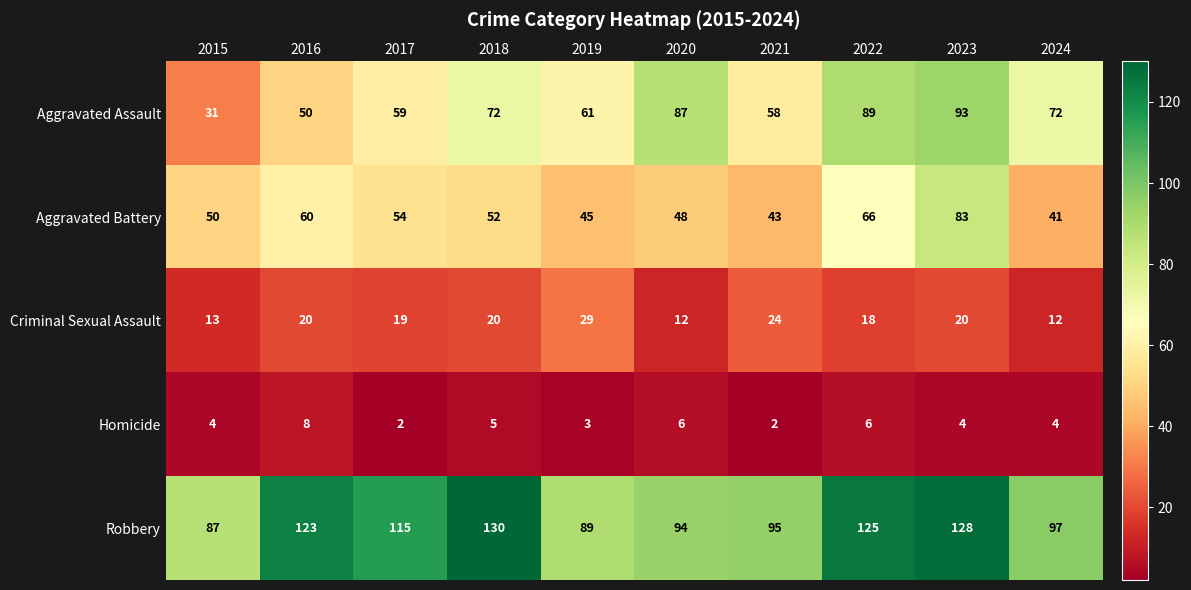

At 2024, list the series in order from smallest to largest.

Homicide, Criminal Sexual Assault, Aggravated Battery, Aggravated Assault, Robbery